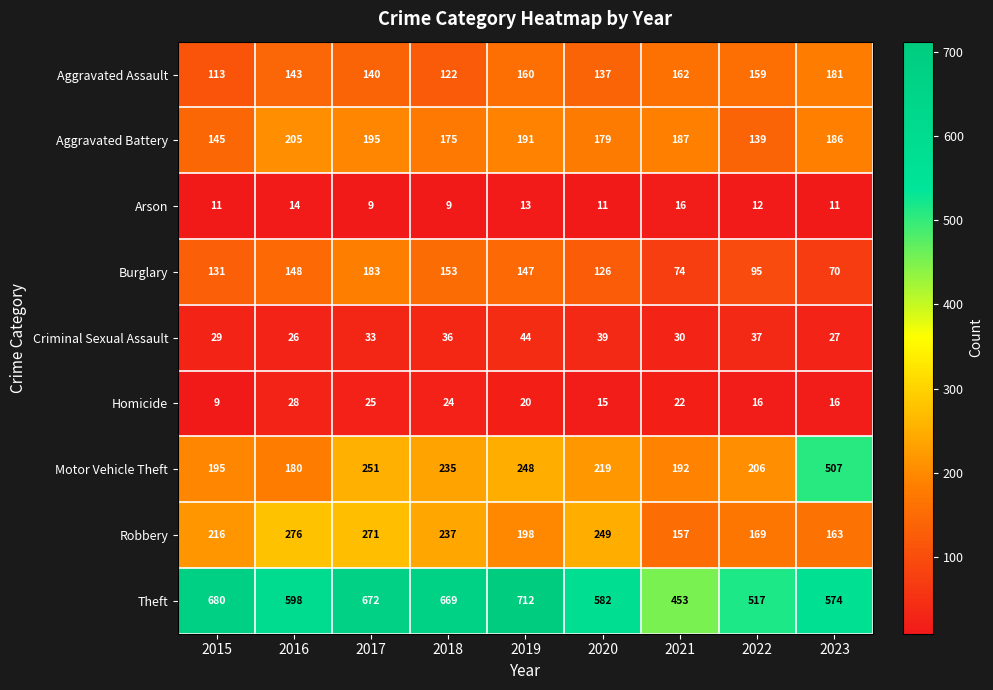

What is the difference between the Theft values at 2021 and 2018?

216